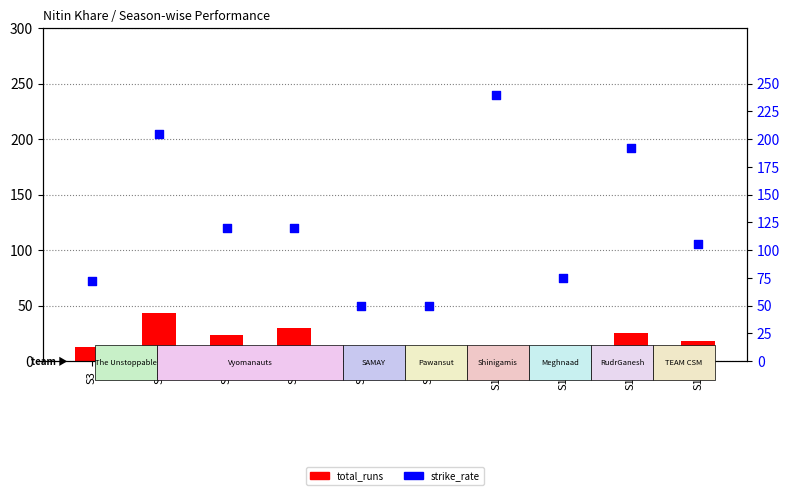

Which series has the largest Y range (max minus min)?

strike_rate